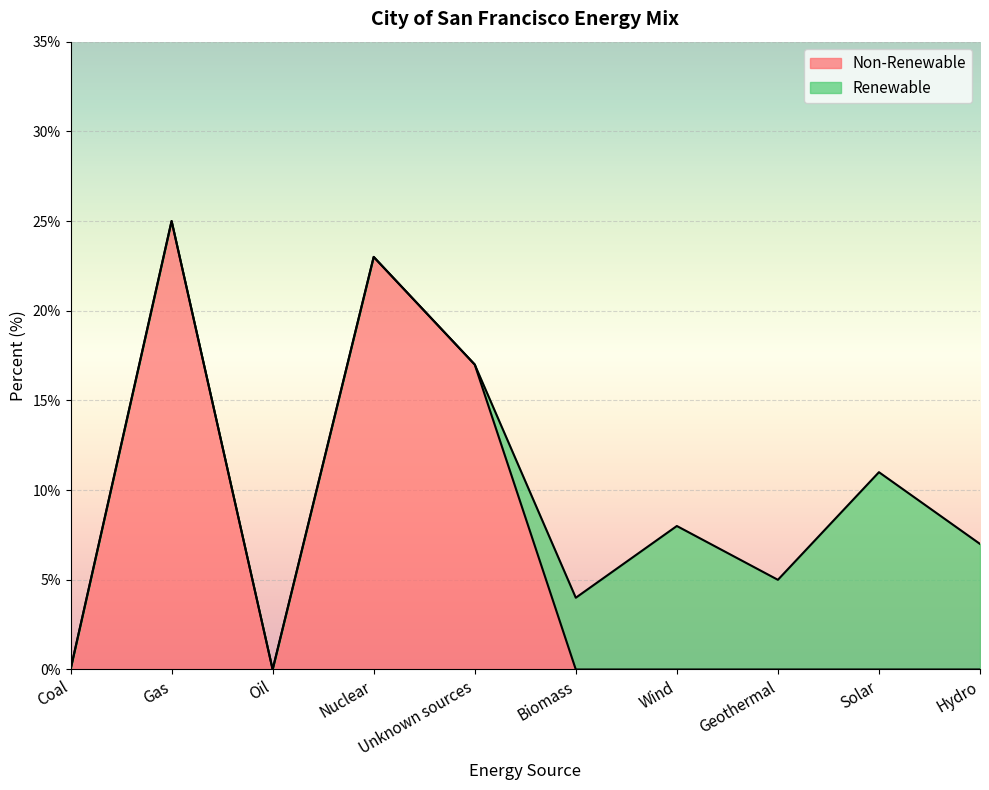

At which category is the sum across all series the highest?

Gas